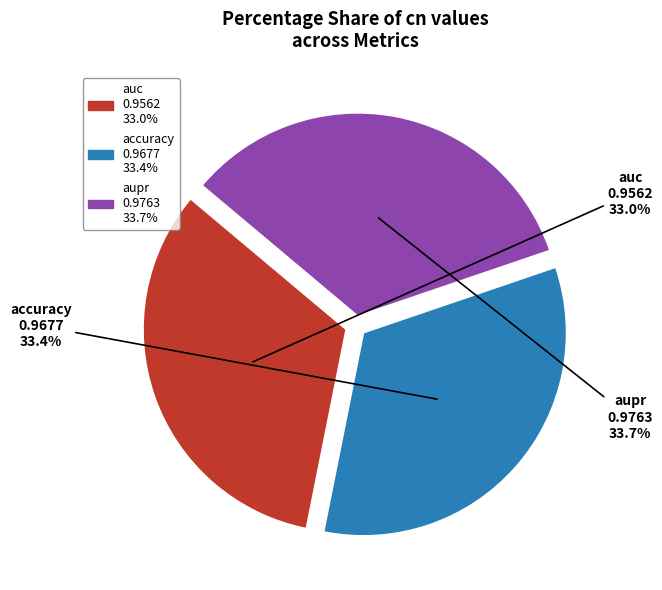

Does accuracy account for over 50% of the chart?

No